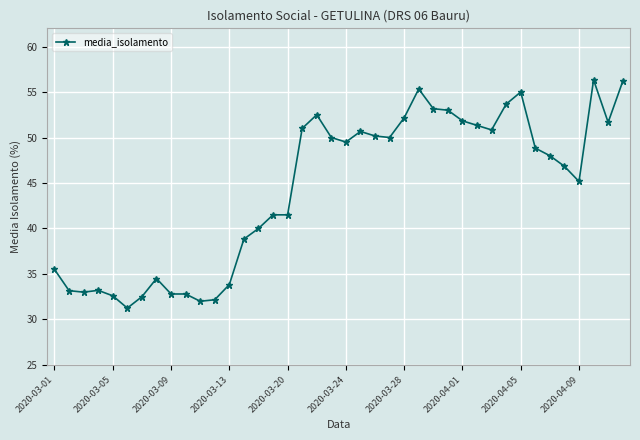

What is the value of the 29th point from the left?

51.8